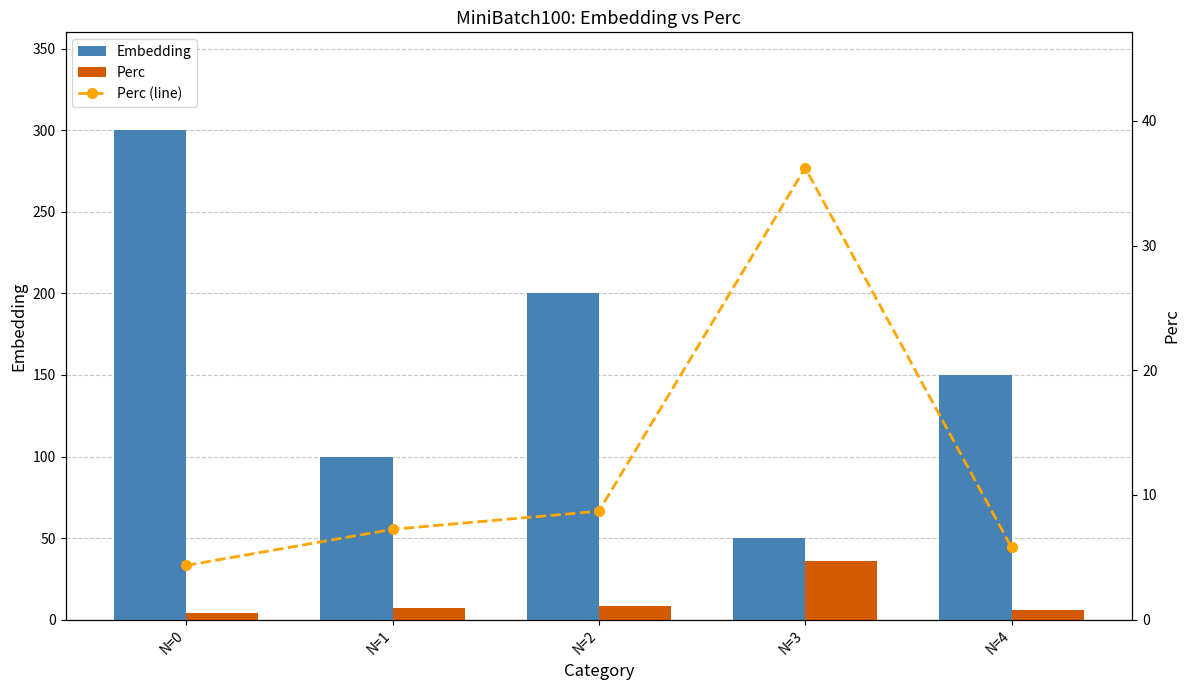

The value of Perc (line) at N=1 is 7.2. True or false?

True